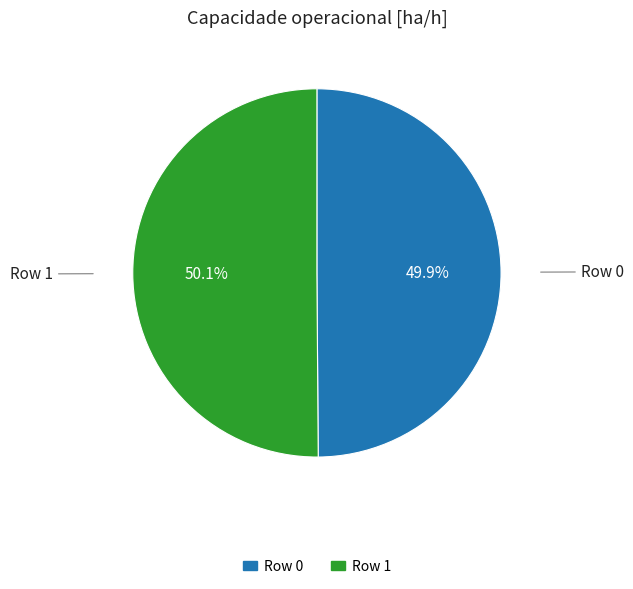

To the nearest percent, what percentage of the pie is Row 0?

50%